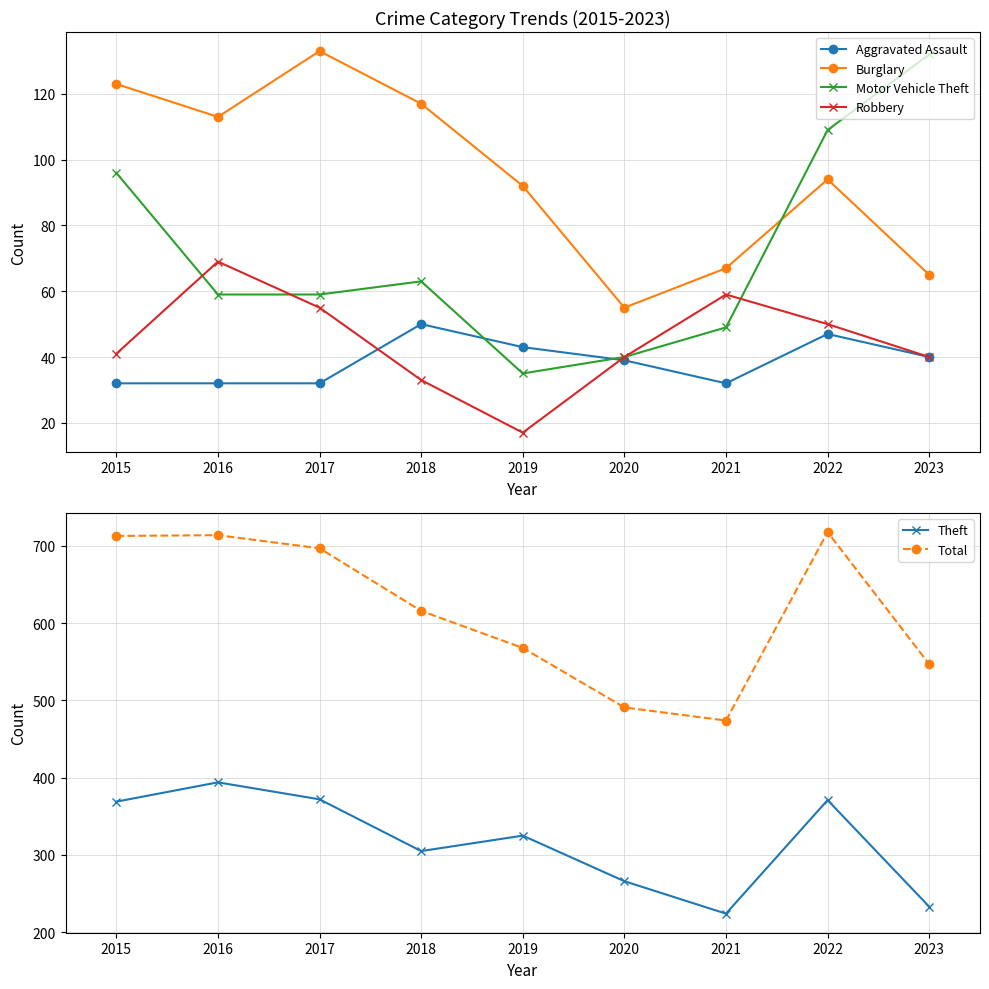

Rank the series by their maximum value, from lowest to highest.

Aggravated Assault, Robbery, Motor Vehicle Theft, Burglary, Theft, Total